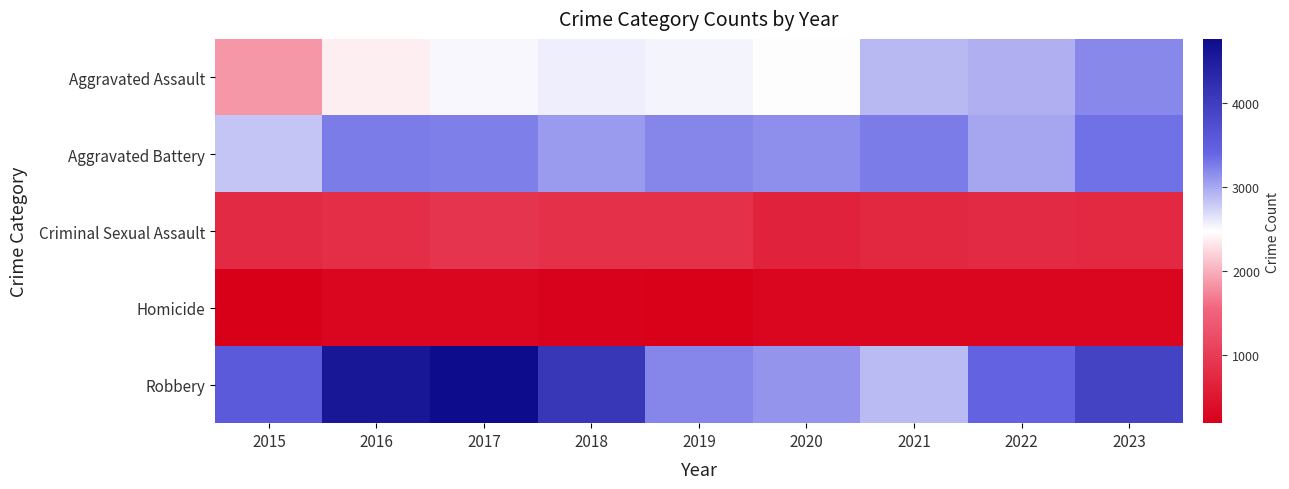

Reading left to right, transcribe all the data shown in this chart.

Aggravated Assault: 2015=1848	2016=2366	2017=2515	2018=2567	2019=2541	2020=2460	2021=2898	2022=2941	2023=3176
Aggravated Battery: 2015=2823	2016=3250	2017=3234	2018=3065	2019=3201	2020=3149	2021=3249	2022=2998	2023=3325
Criminal Sexual Assault: 2015=759	2016=813	2017=894	2018=844	2019=832	2020=667	2021=728	2022=764	2023=741
Homicide: 2015=185	2016=282	2017=281	2018=230	2019=215	2020=277	2021=286	2022=283	2023=260
Robbery: 2015=3560	2016=4572	2017=4761	2018=4090	2019=3191	2020=3116	2021=2871	2022=3424	2023=3917